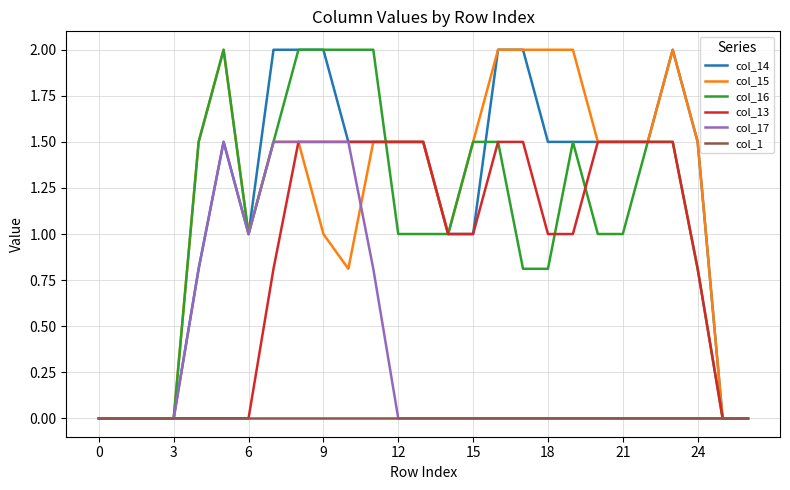

What is the maximum value shown in the chart?

2.0